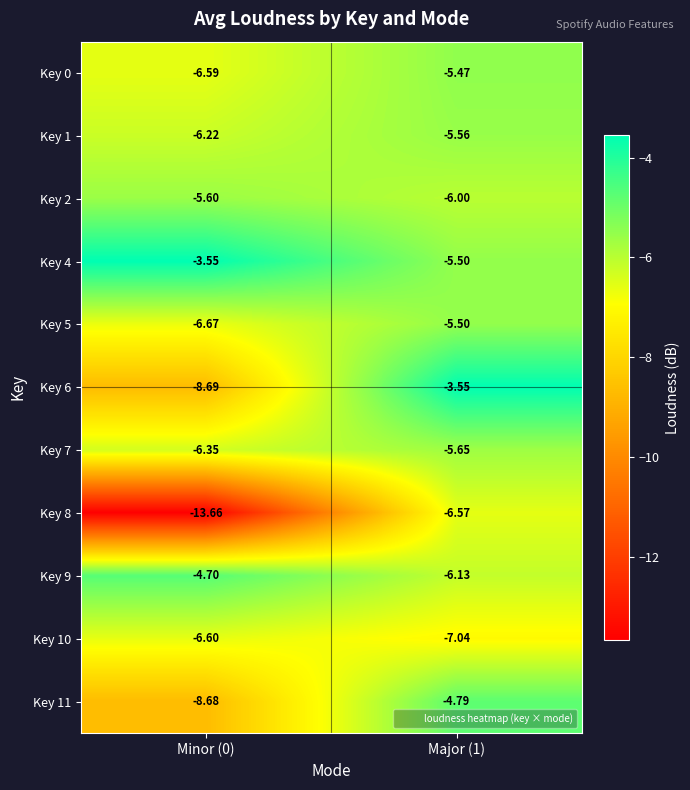

Is the value of Key 4 at Minor (0) greater than the value of Key 2 at Minor (0)?

Yes